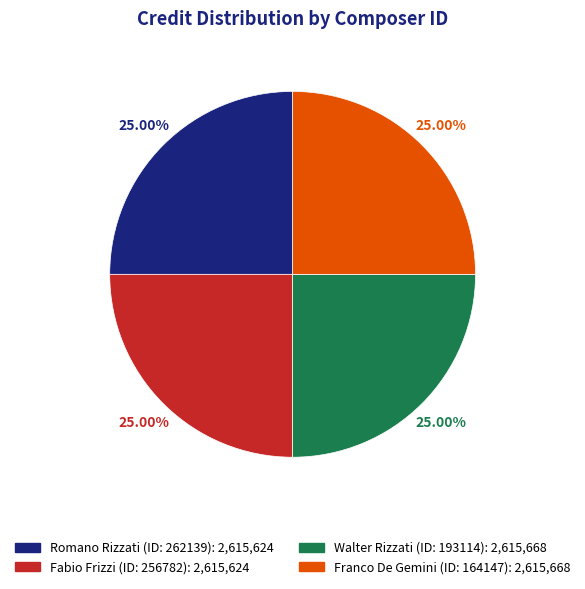

Is there any slice that represents more than half of the pie?

No